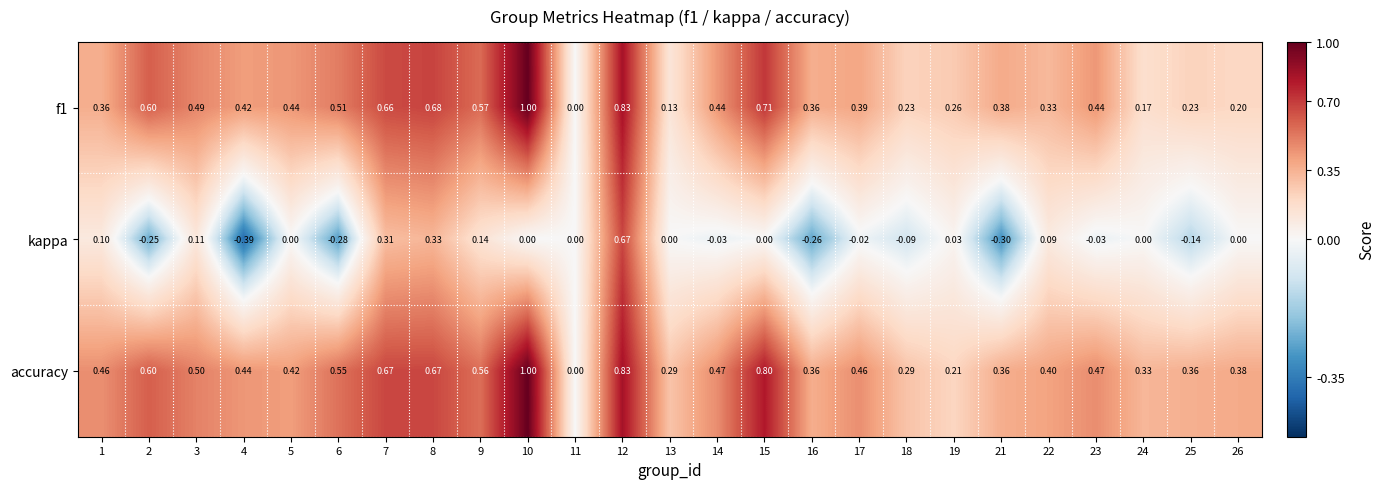

Which series has the largest range (max minus min)?

kappa